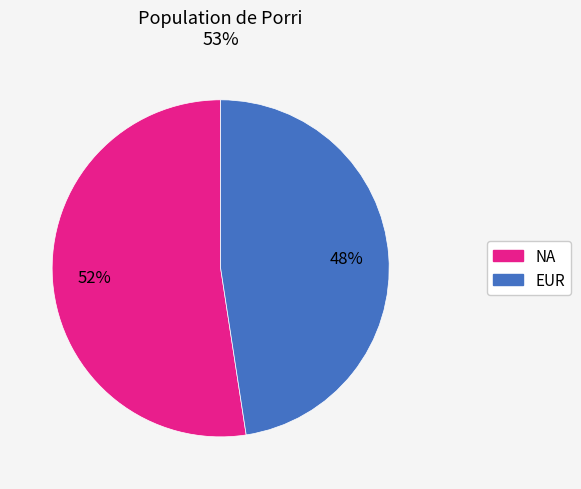

Which category has the biggest portion of the pie?

NA